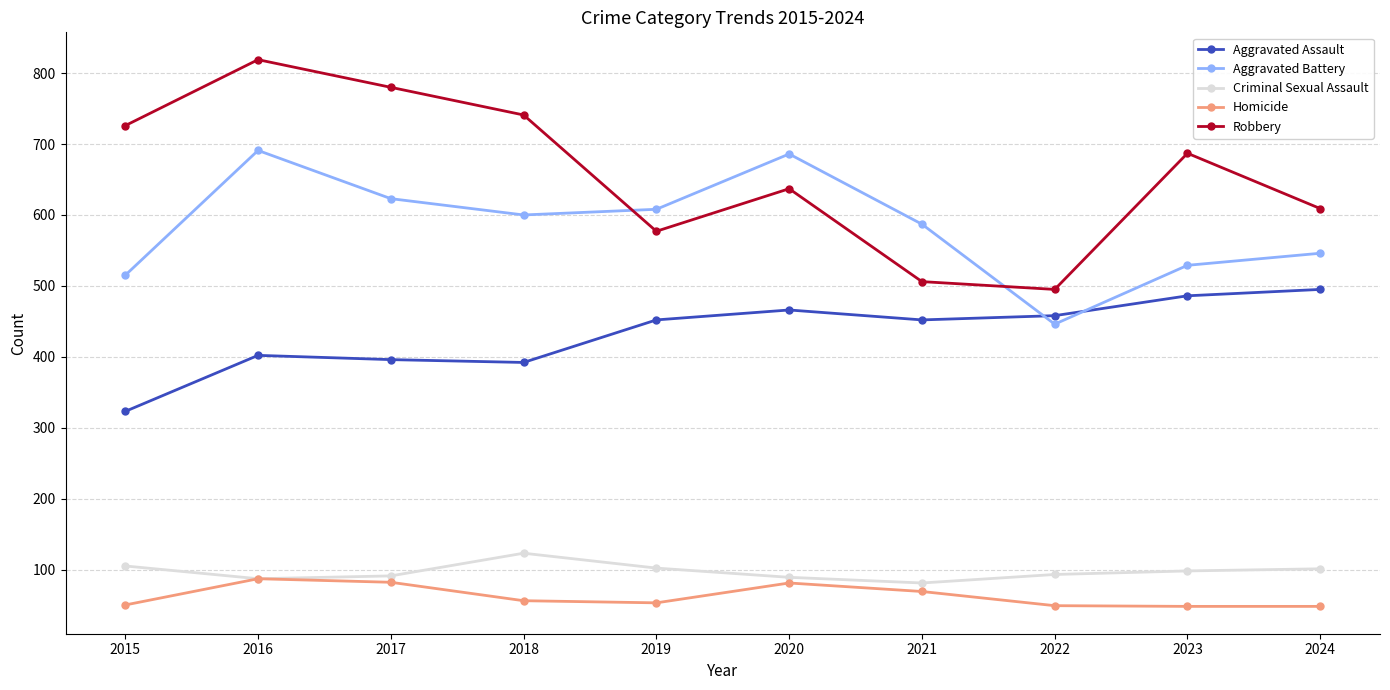

What is the value of the Criminal Sexual Assault point at the 4th from the left?

123